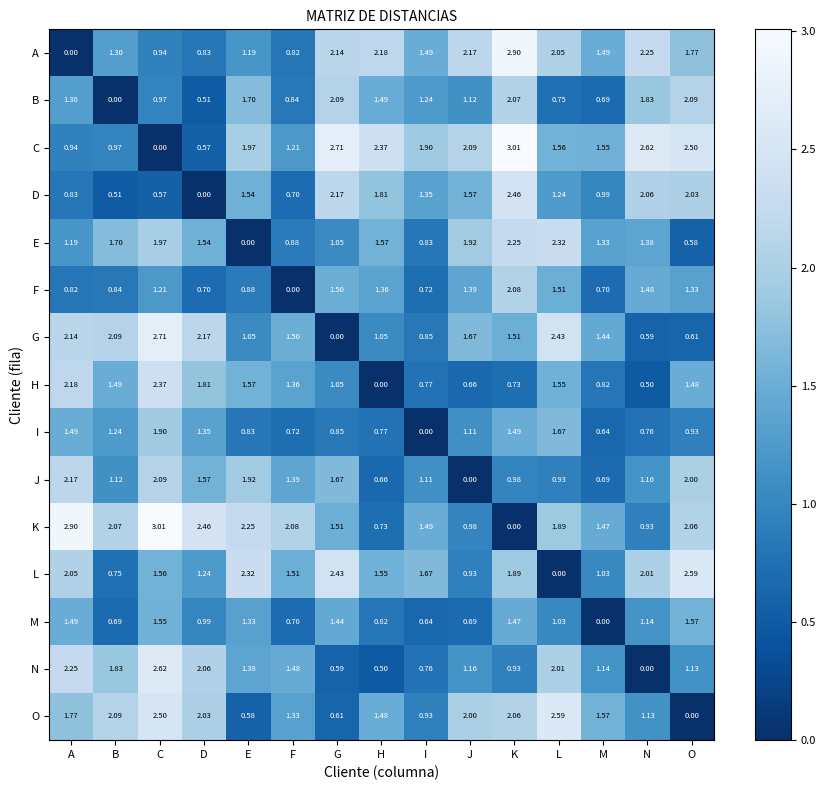

Which category has the lowest value in the O series?

O